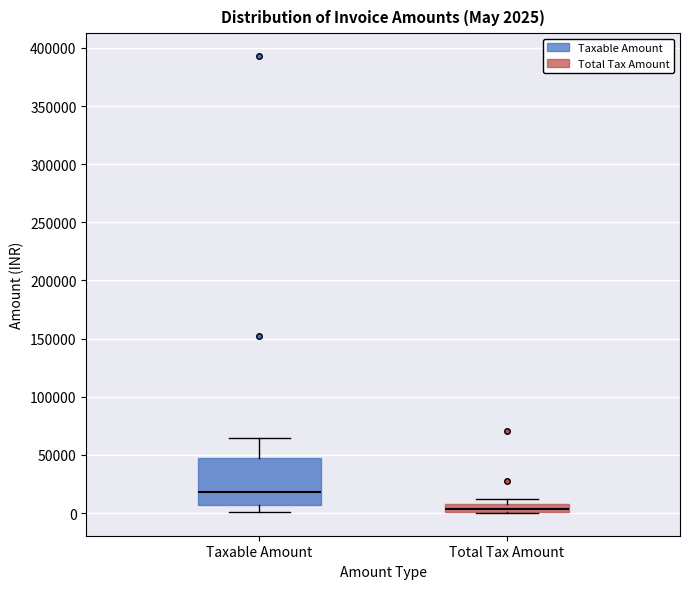

Which box has the highest median line?

Taxable Amount